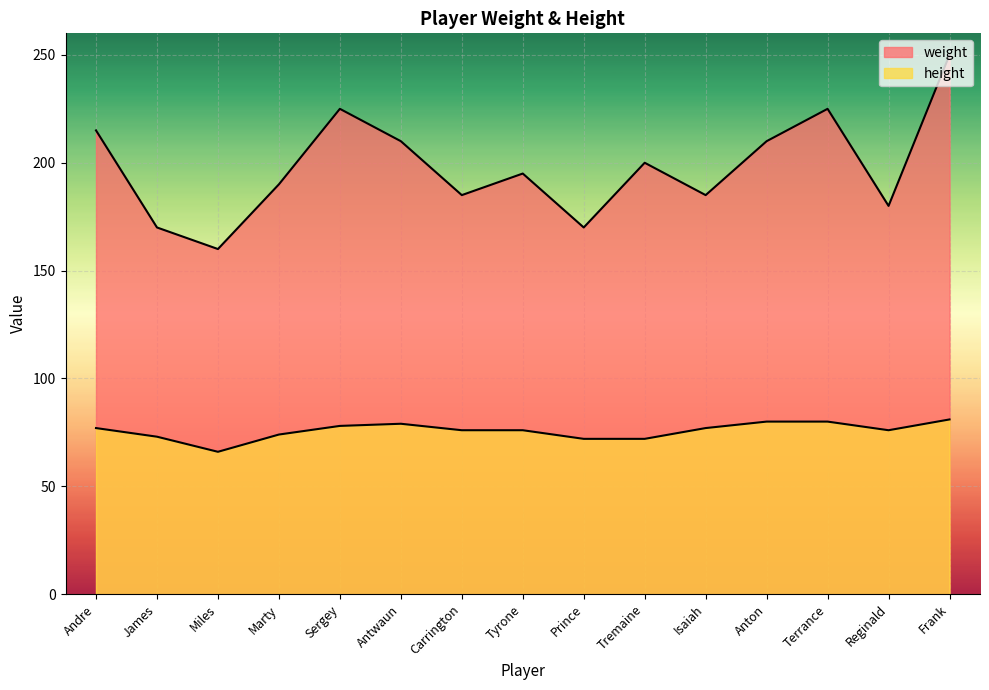

How many interior local valleys does the weight series have?

5